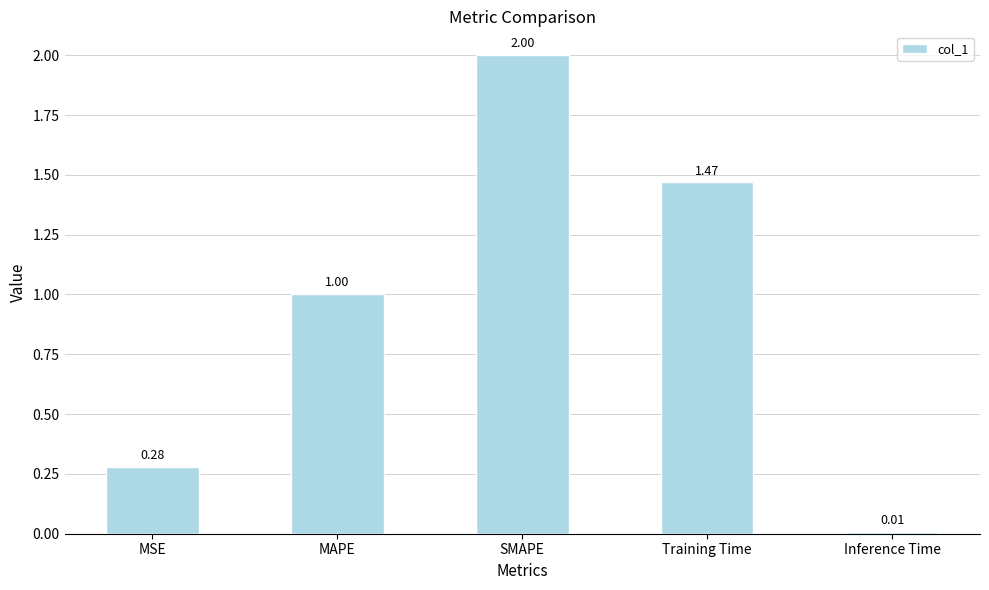

How many data points are less than 1?

2